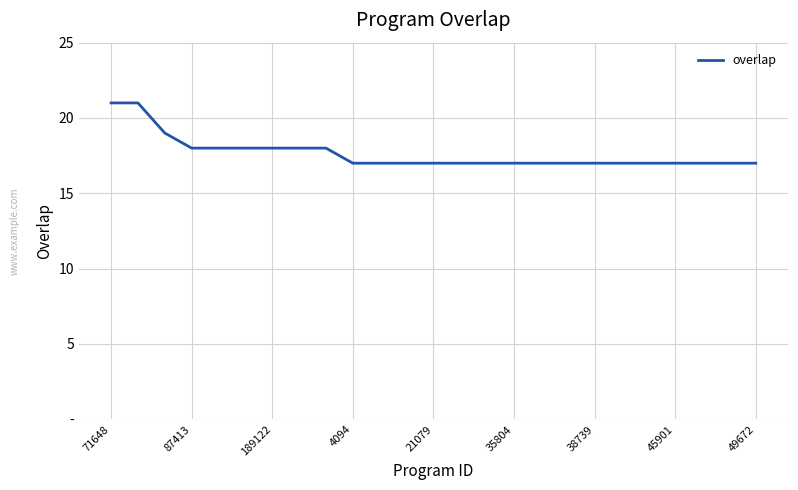

Does the chart display data point markers on the line(s)?

No